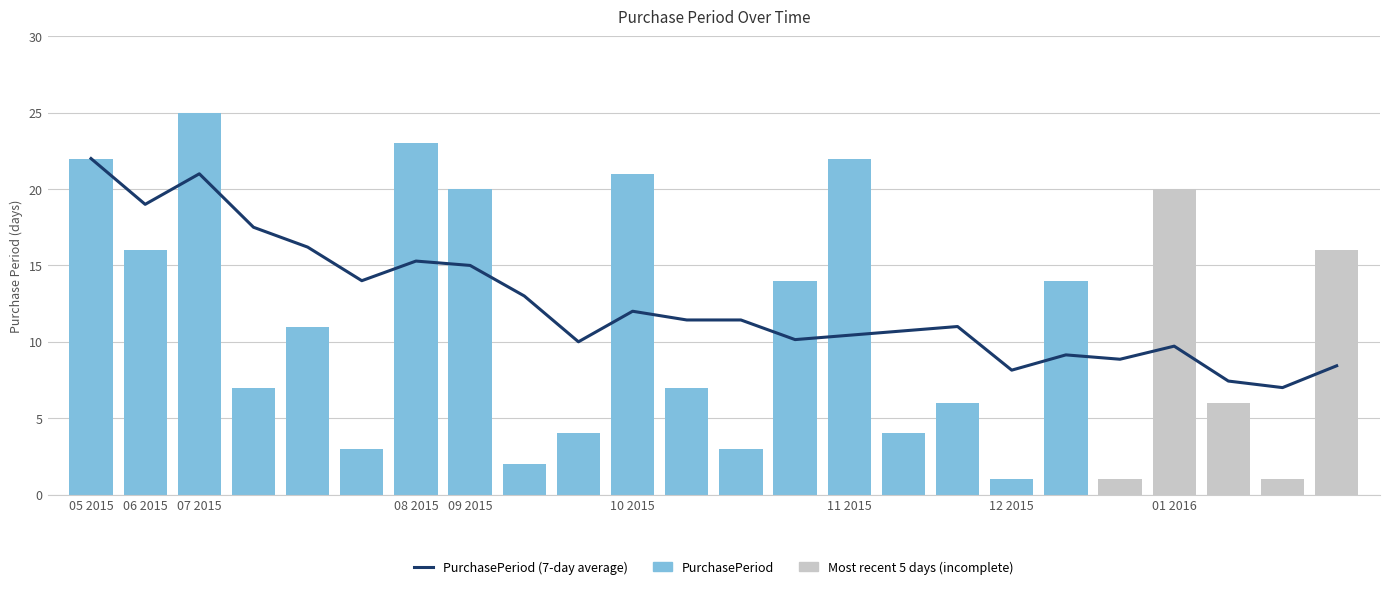

How many data points are above 11?

12